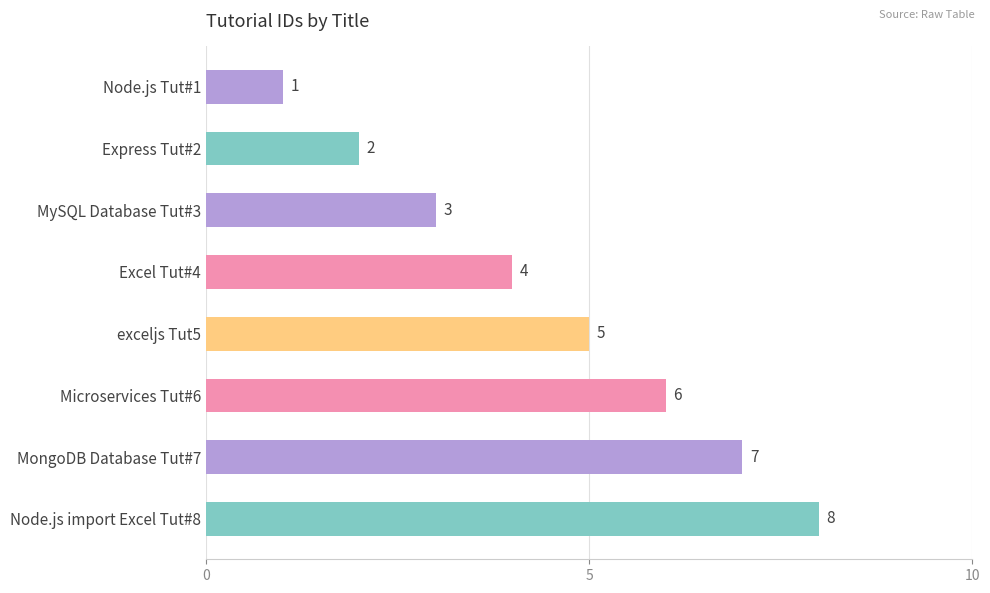

What is the sum of the values at exceljs Tut5 and Node.js import Excel Tut#8?

13